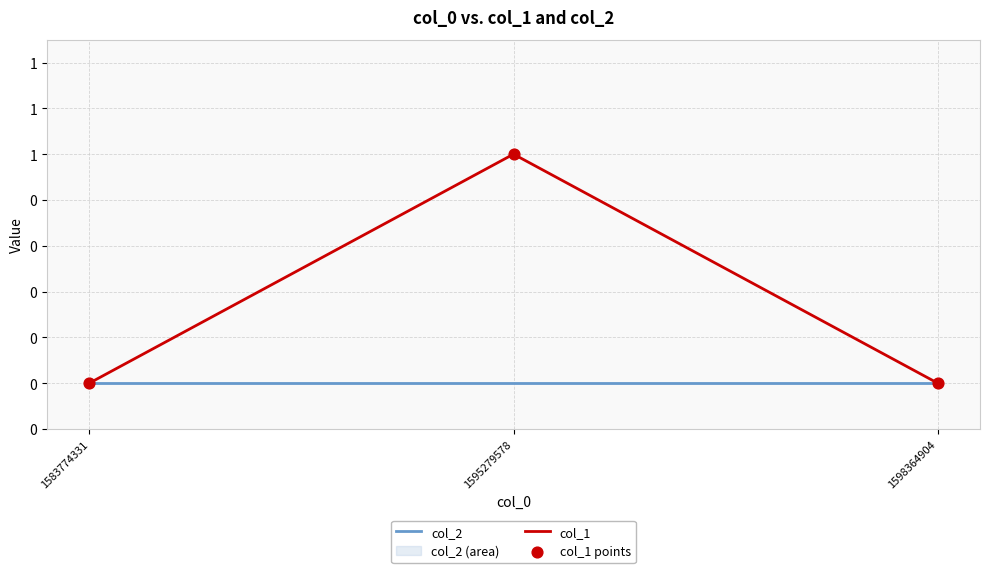

Which series reaches the minimum Y coordinate?

col_2